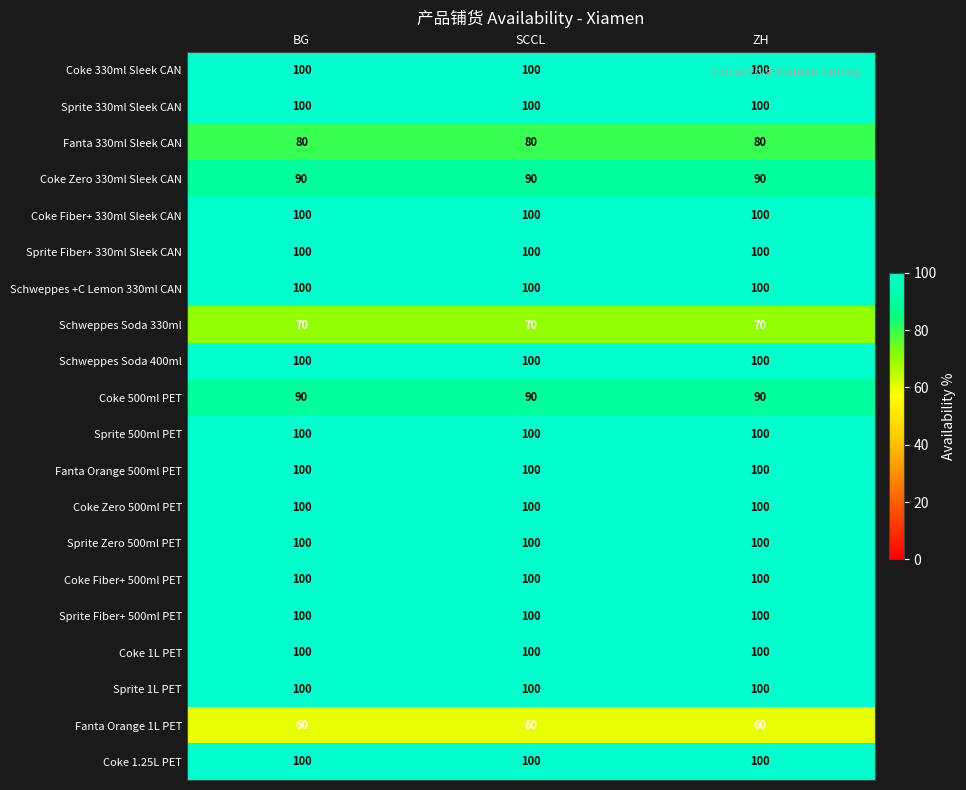

What is the total value across all series at ZH?

1890